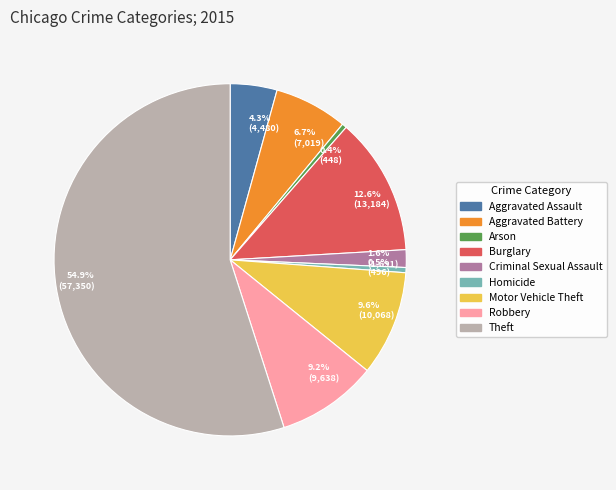

Which has a higher value, Robbery or Burglary?

Burglary